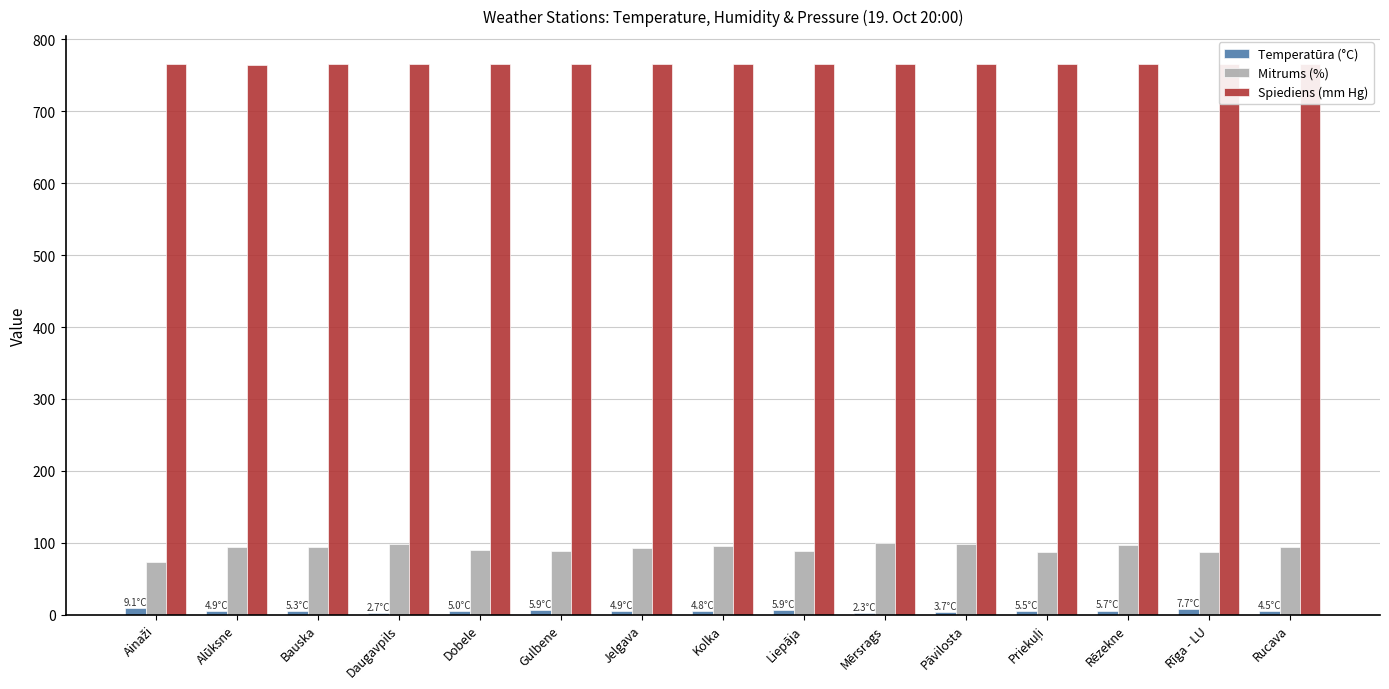

The Mitrums (%) series shows 98.0 at Pāvilosta. True or false?

True